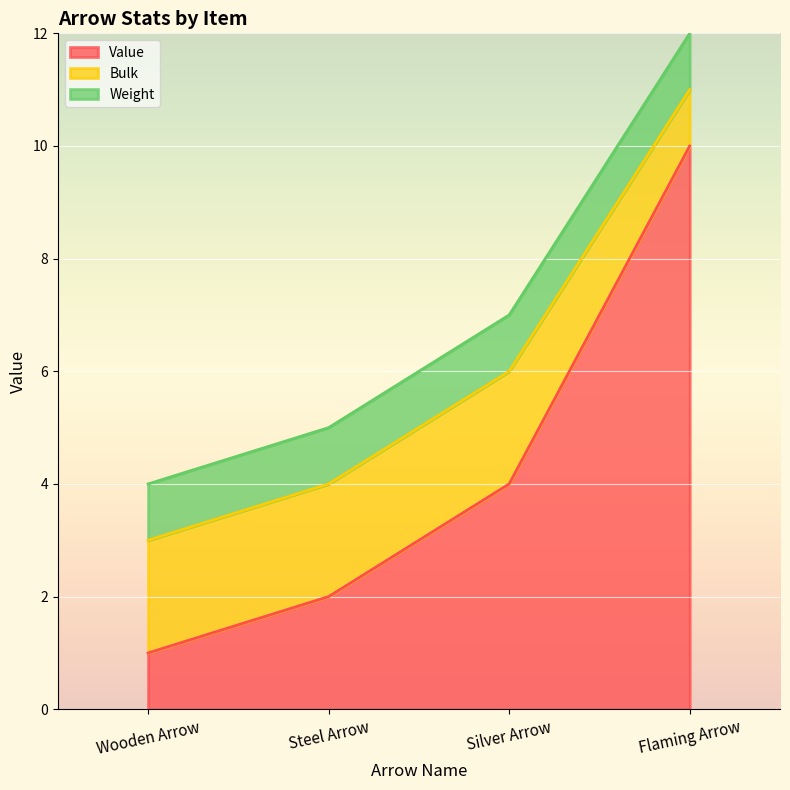

Rank the categories by Weight value from lowest to highest.

Wooden Arrow, Steel Arrow, Silver Arrow, Flaming Arrow